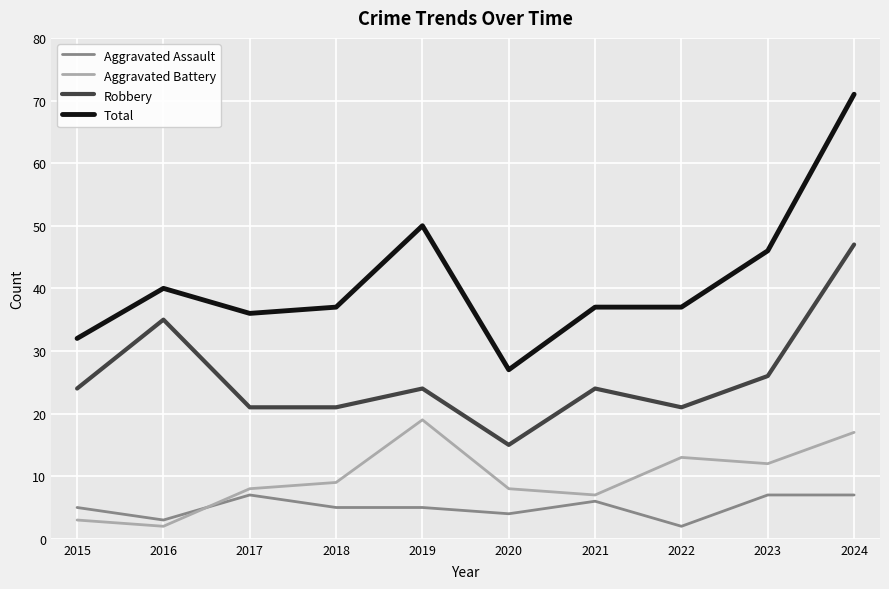

Which category has the lowest value in the Robbery series?

2020